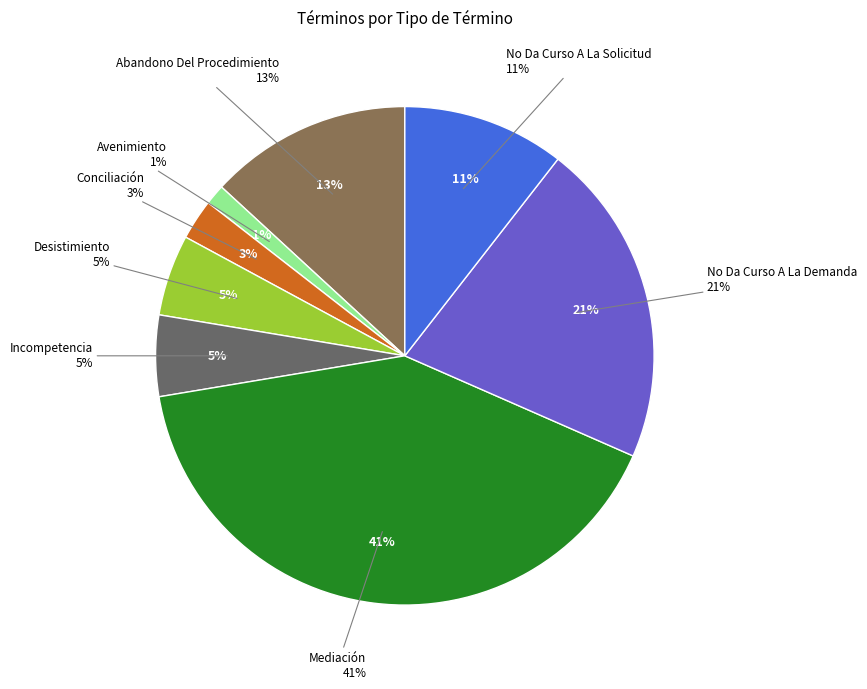

Is it true that Mediación is 41% of the pie?

True